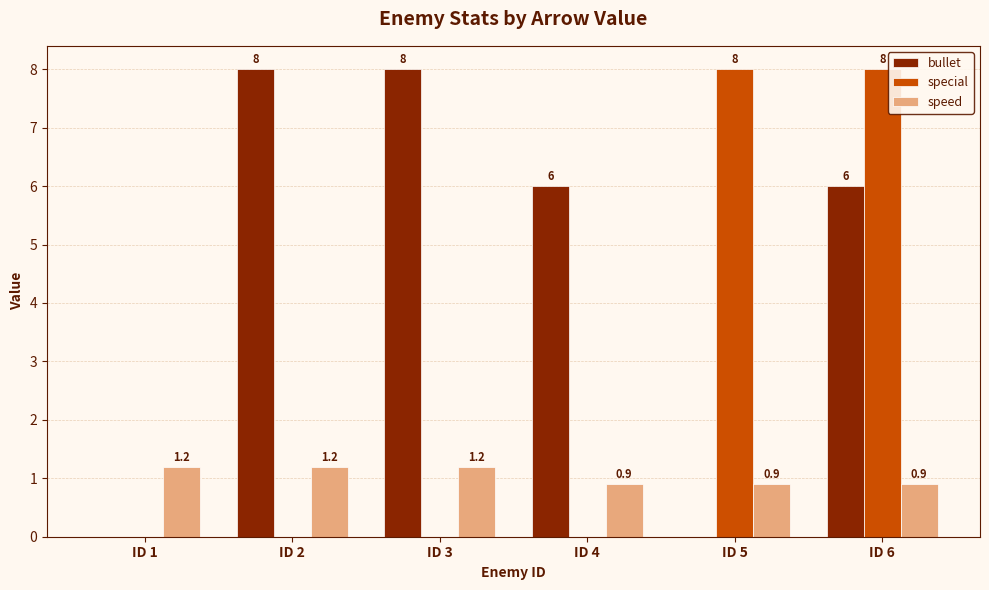

How many bullet values are between 0 and 8?

6